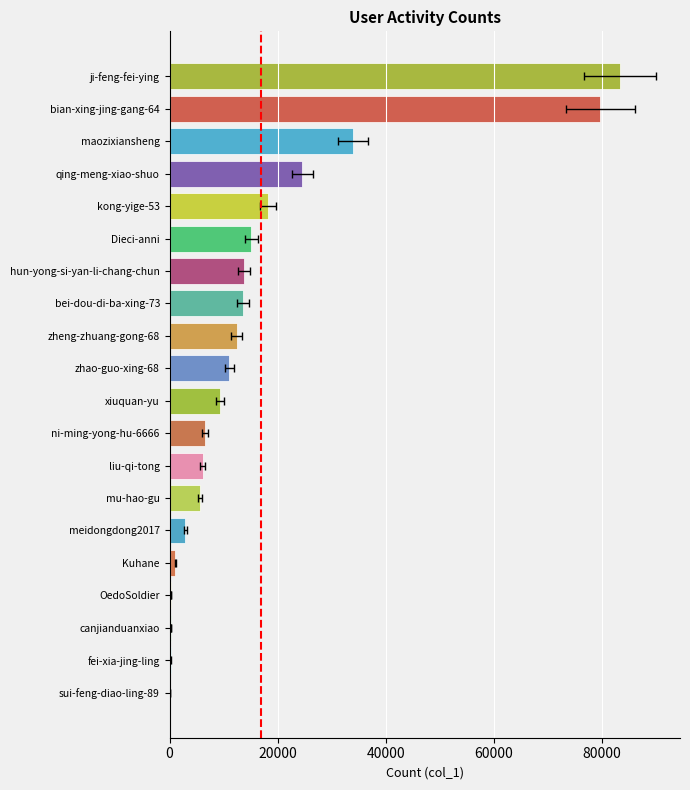

Read the value at hun-yong-si-yan-li-chang-chun.

13817